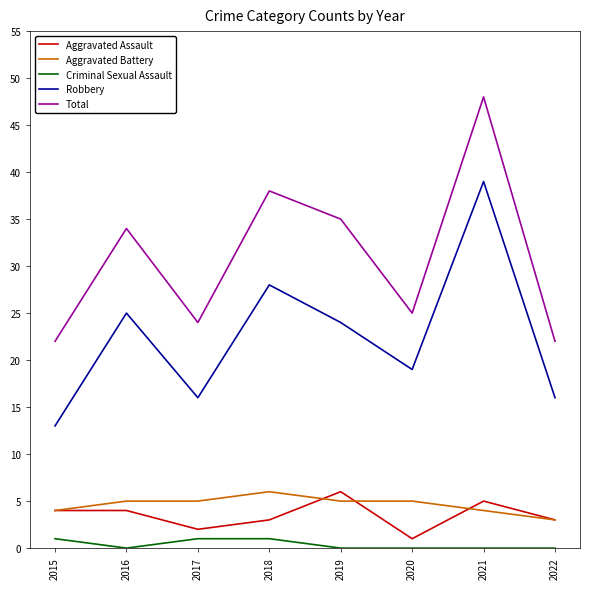

What is the approximate value of Aggravated Battery at 2021?

4